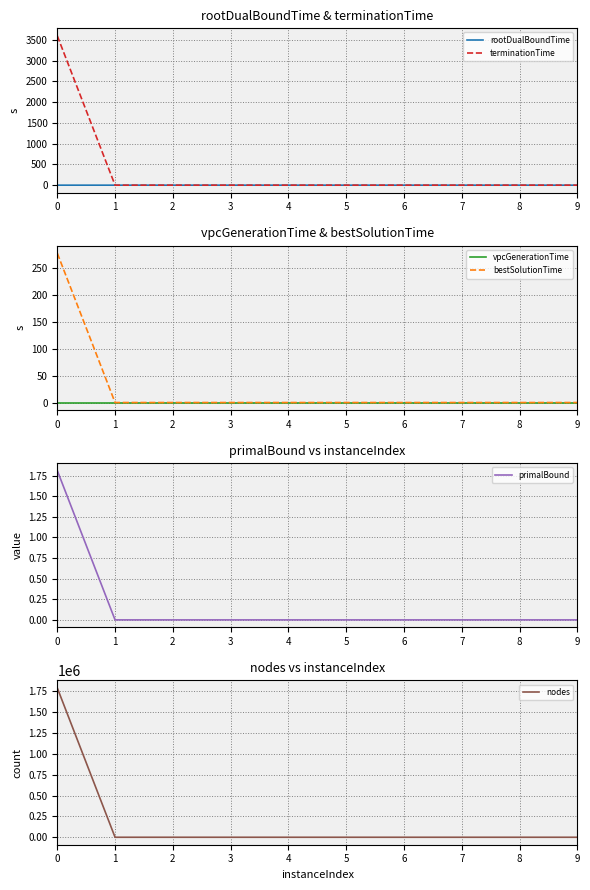

Which series has the largest total across all categories?

nodes